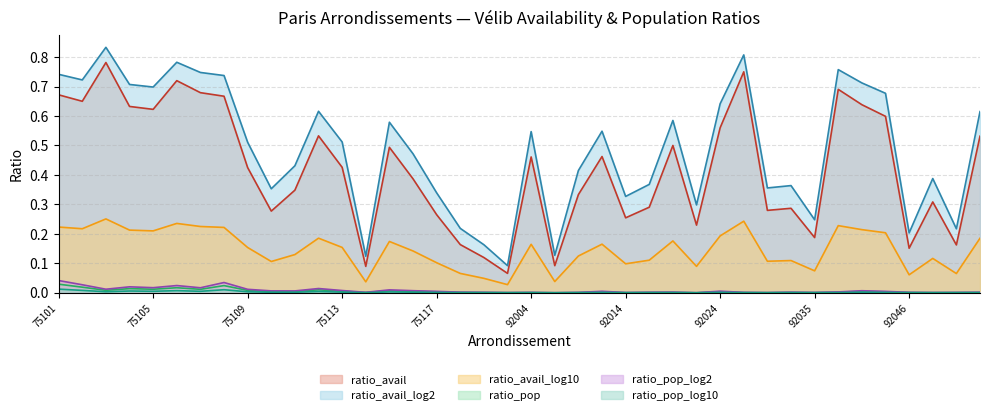

What are all the series names shown in the legend?

ratio_avail, ratio_avail_log2, ratio_avail_log10, ratio_pop, ratio_pop_log2, ratio_pop_log10